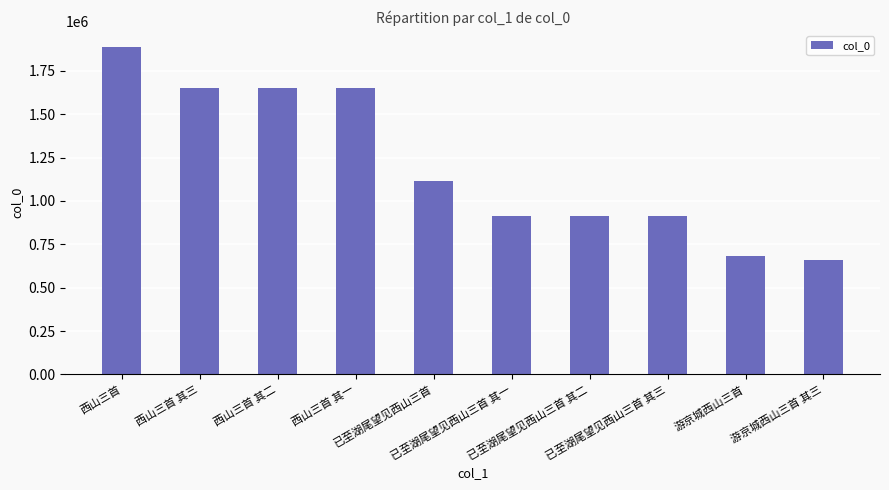

Count the number of data series in this chart.

1